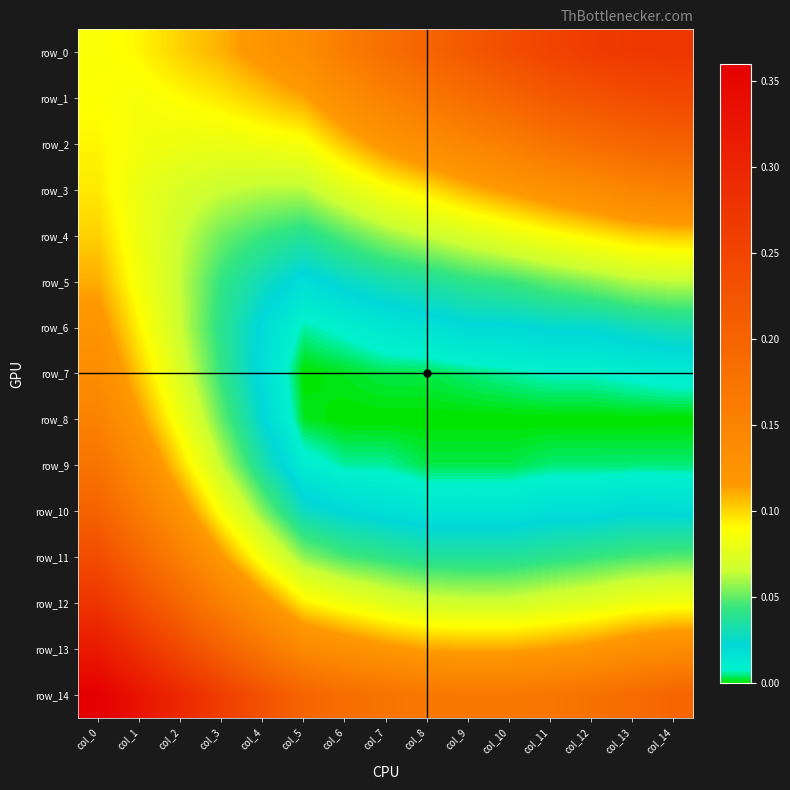

At which category is the sum across all series the highest?

col_0